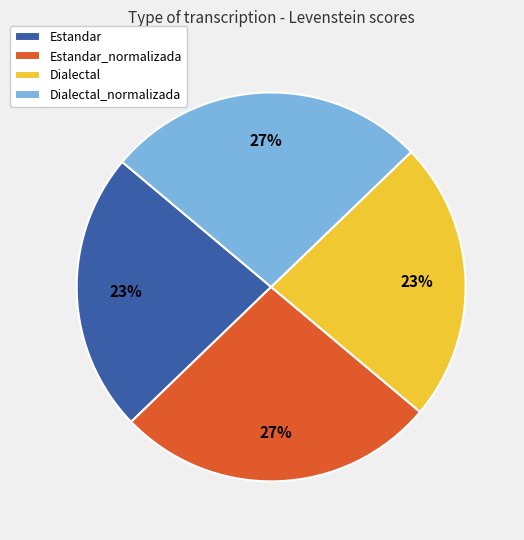

To the nearest percent, what percentage of the pie is Dialectal?

23%